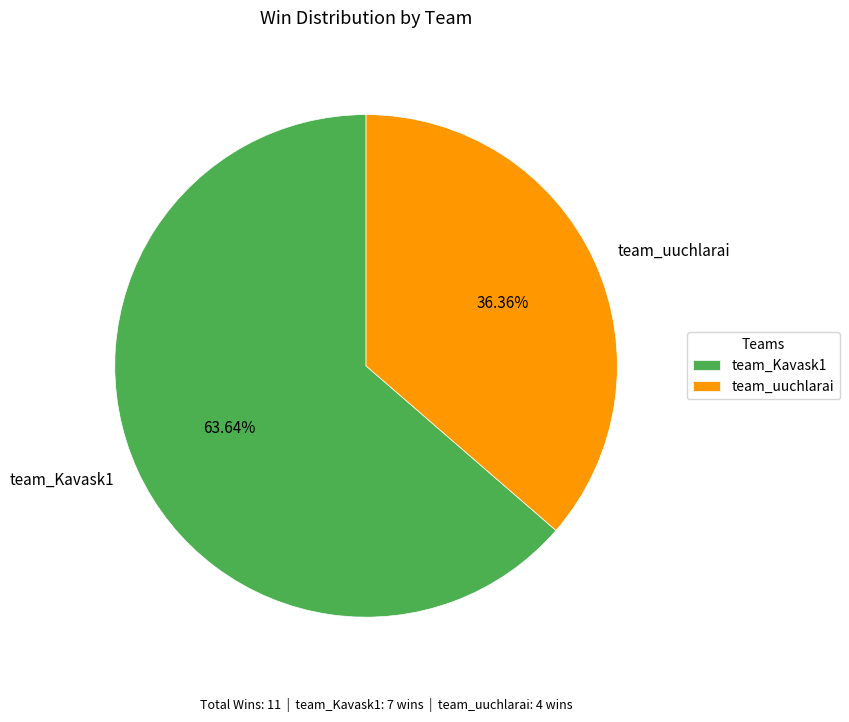

What is the majority slice?

team_Kavask1